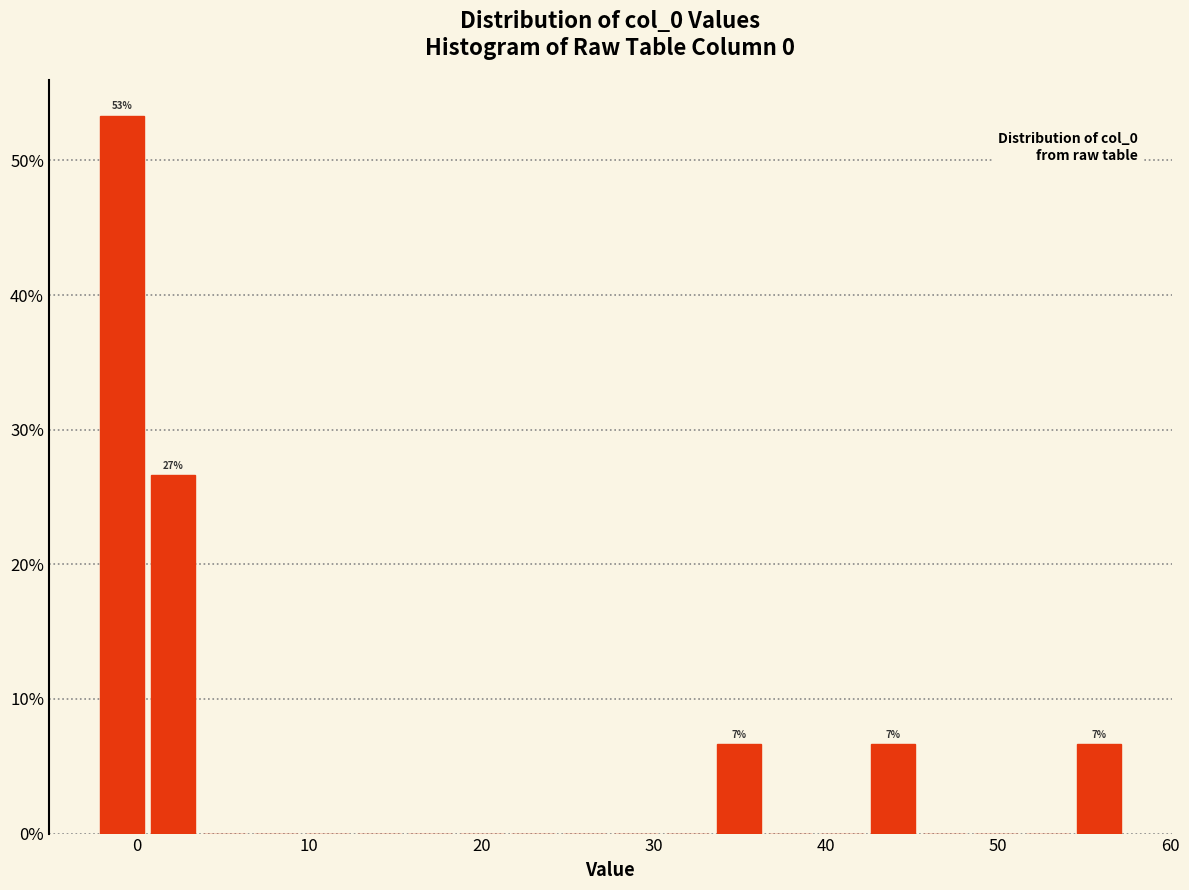

Read against the x-axis, roughly where is the centre of the tallest bar?

-1